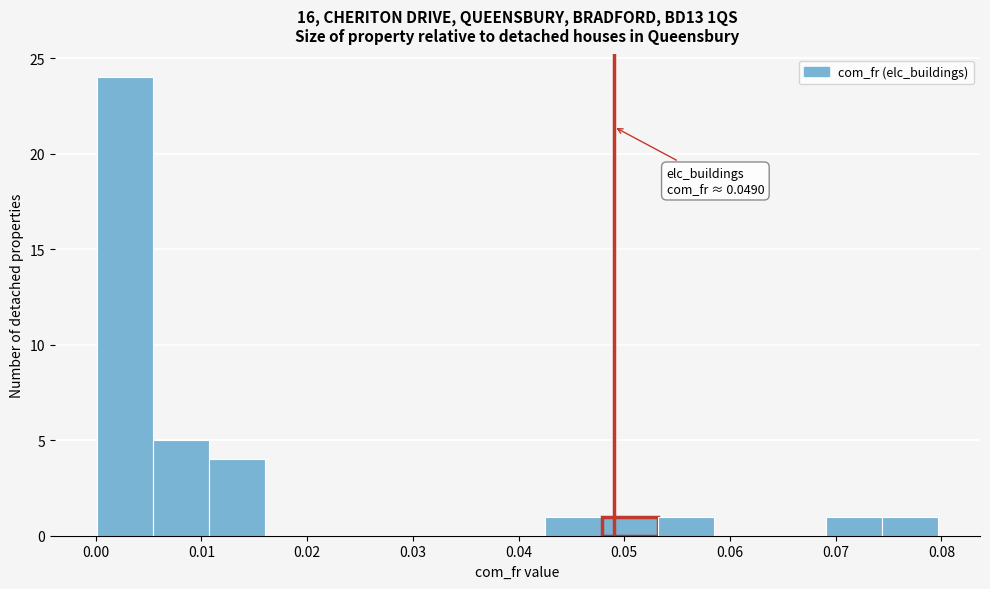

Which range on the x-axis has the tallest bar?

0.000 to 0.005